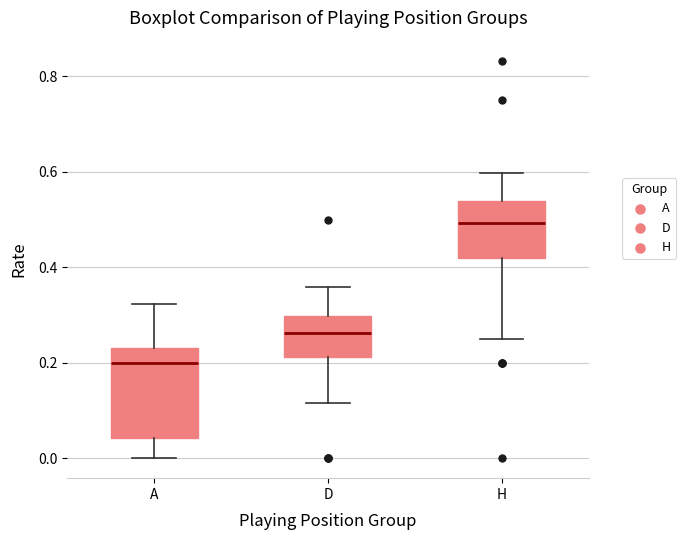

Which box's median line is the lowest?

A